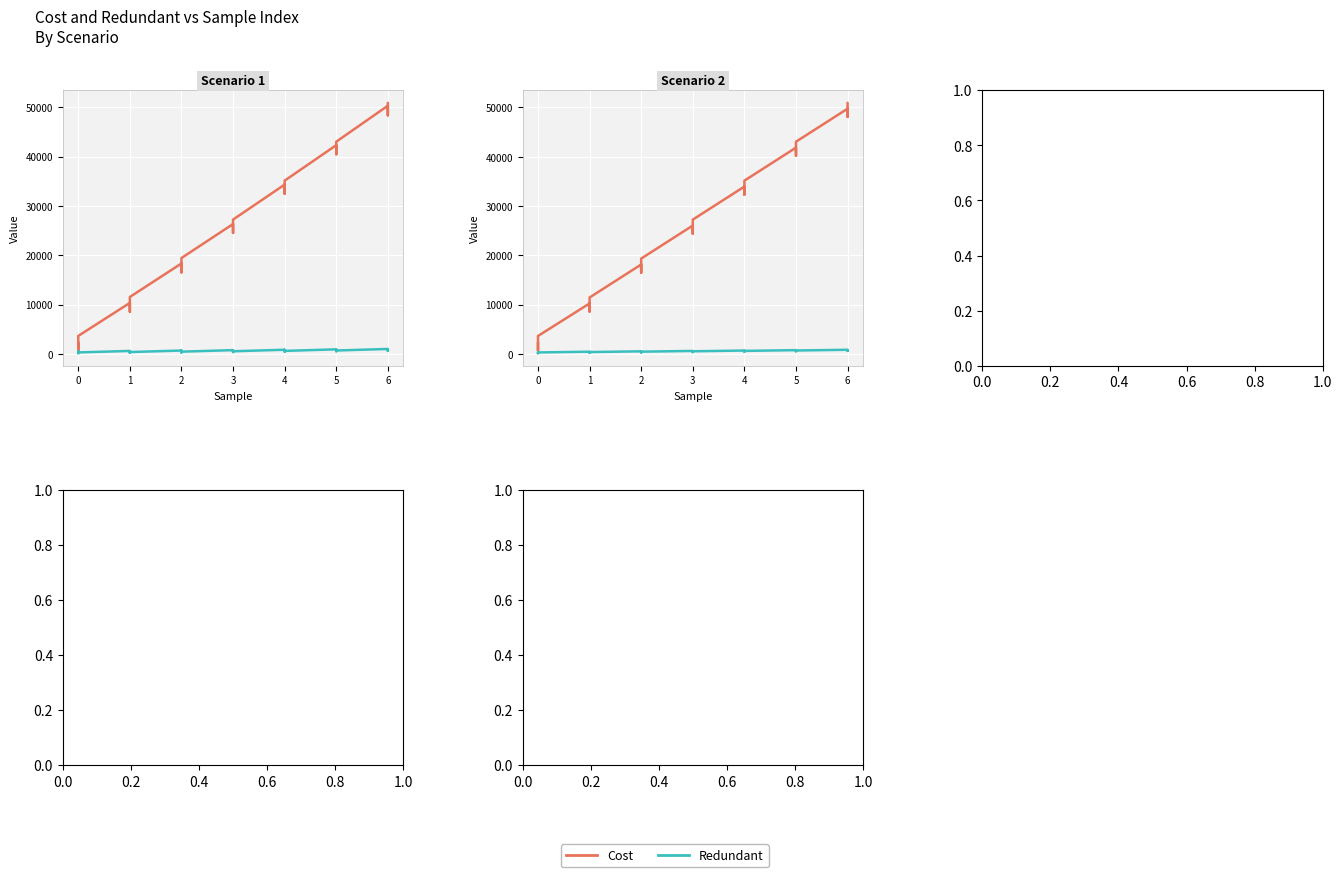

At 3, list the series in order from largest to smallest.

Cost, Redundant